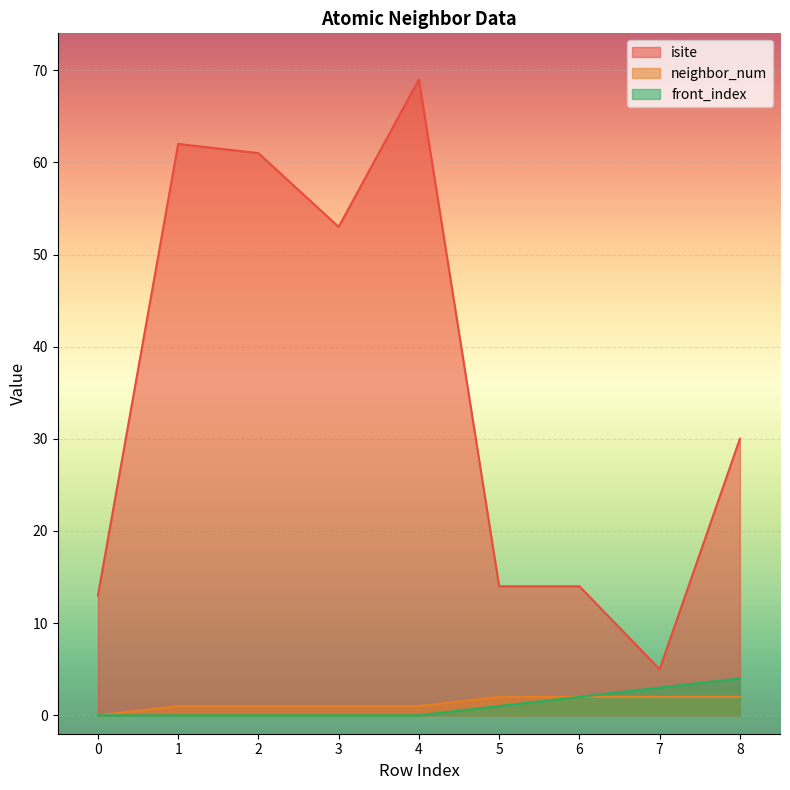

Which series has the largest total across all categories?

isite